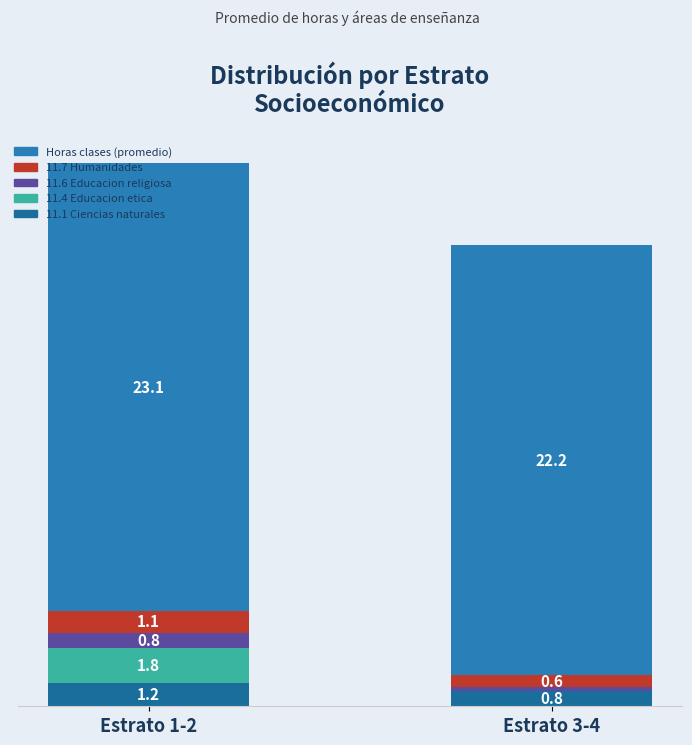

Are the bars horizontal?

No